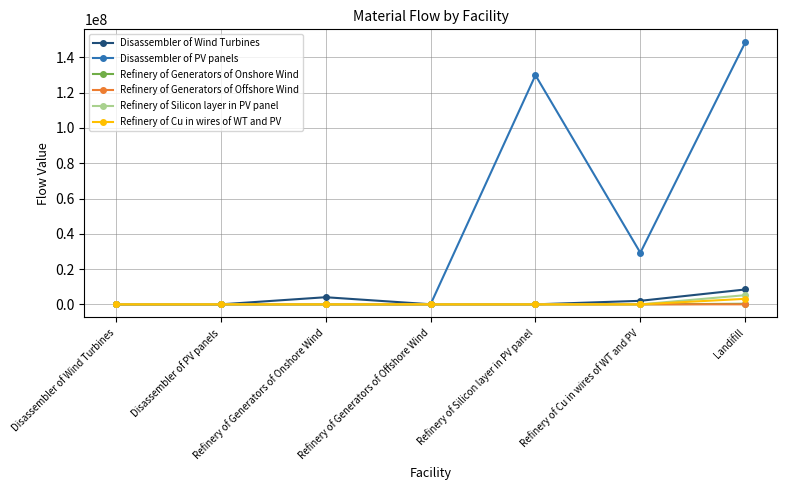

What are all the series names shown in the legend?

Disassembler of Wind Turbines, Disassembler of PV panels, Refinery of Generators of Onshore Wind, Refinery of Generators of Offshore Wind, Refinery of Silicon layer in PV panel, Refinery of Cu in wires of WT and PV